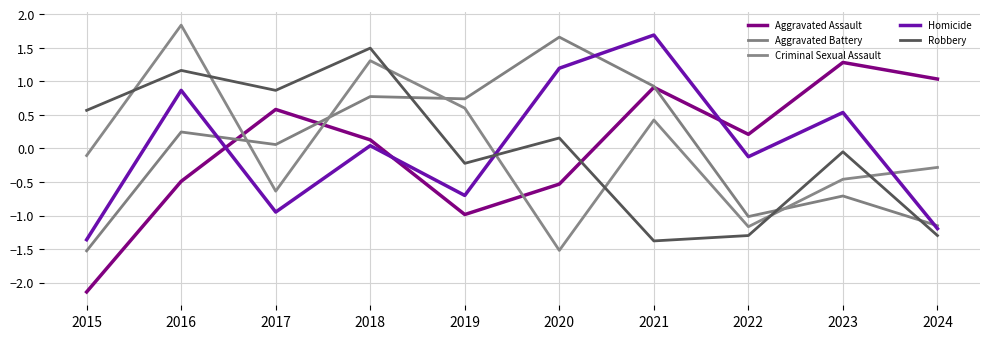

In Homicide, how many points are higher than both neighbors (excluding endpoints)?

4